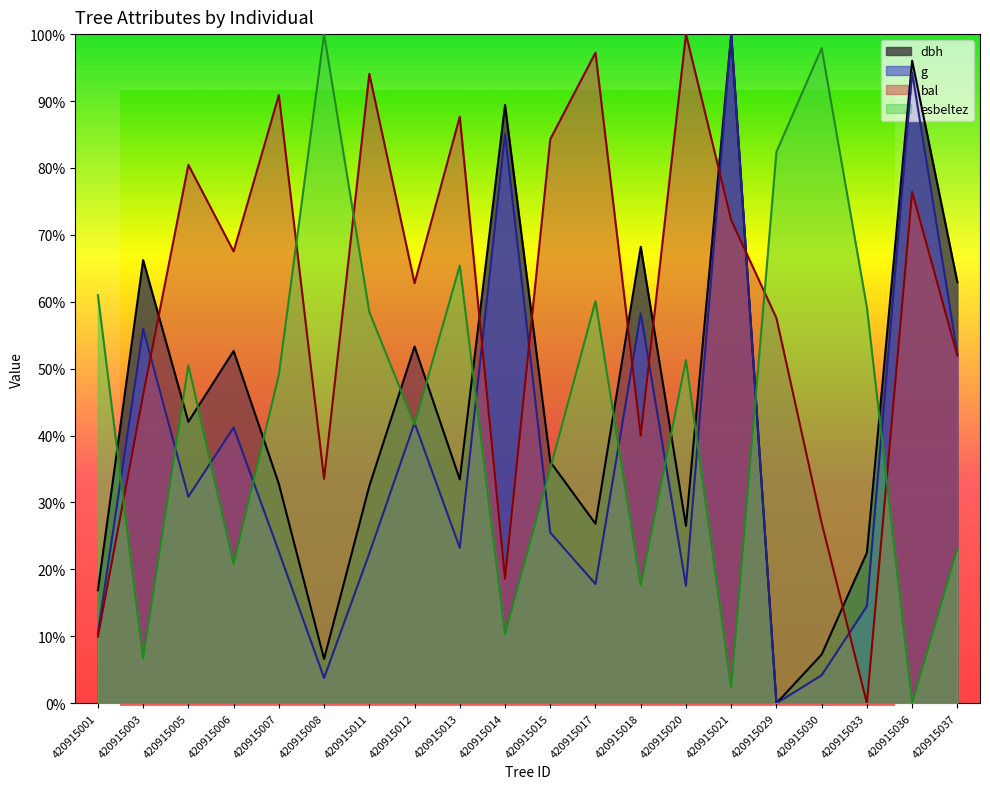

What is the total value across all series at 420915018?

184.1